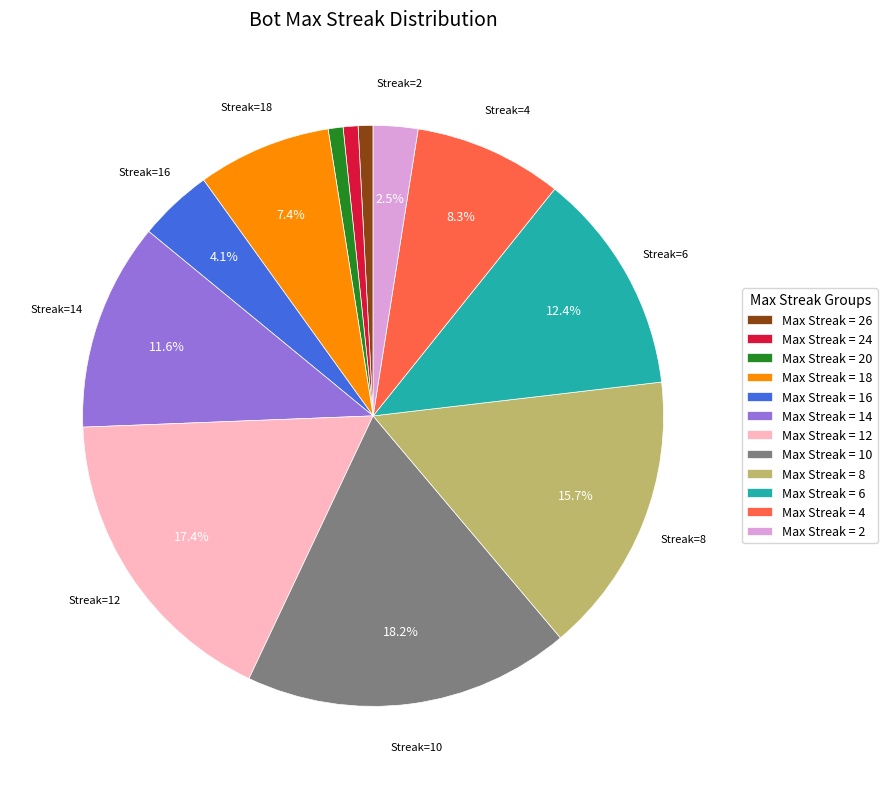

To the nearest percent, what is the difference between the largest and smallest slice percentages?

17%